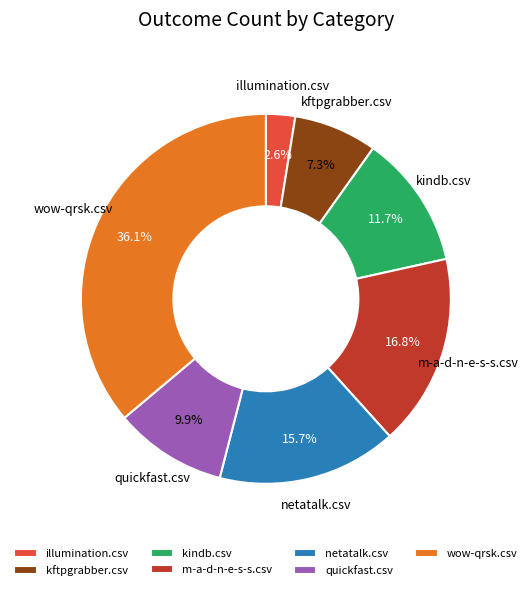

What portion of the pie excludes quickfast.csv?

90.1%